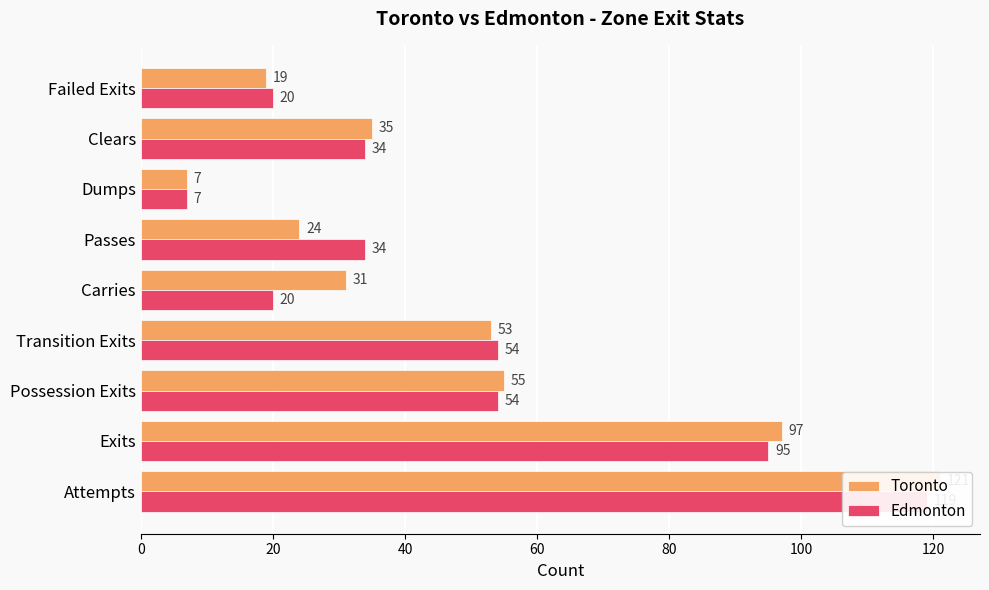

What is the difference between the maximum and second lowest values in the Toronto series?

102